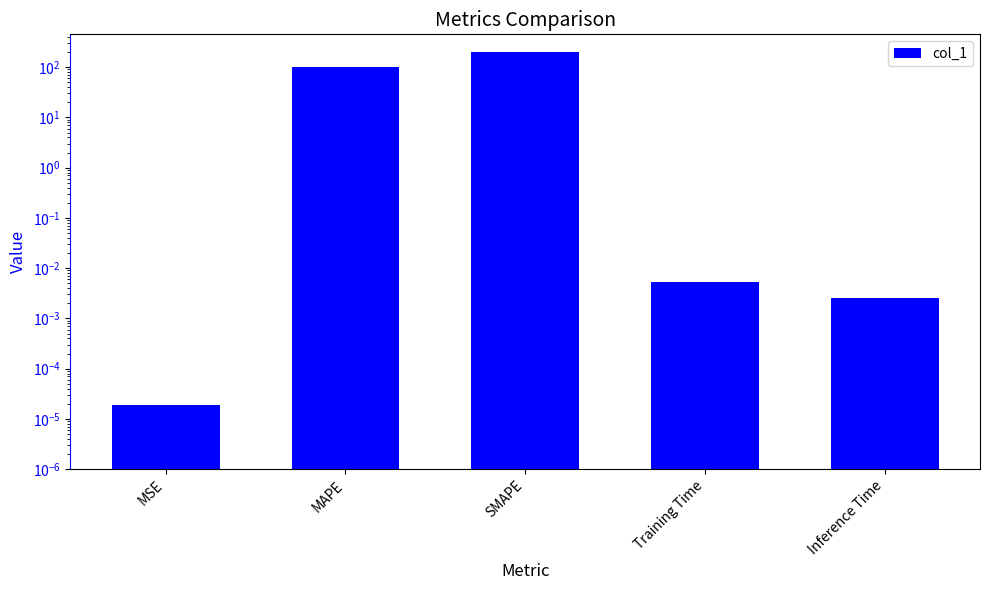

Rank the categories by value from lowest to highest.

MSE, Inference Time, Training Time, MAPE, SMAPE